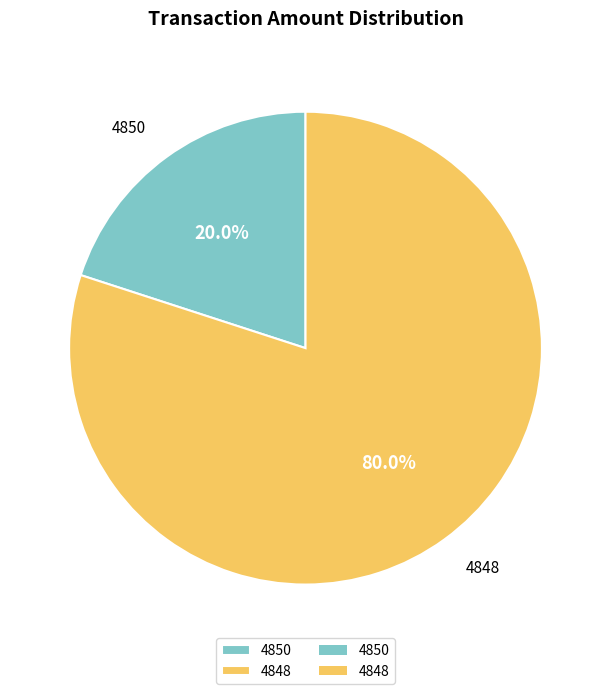

To the nearest percent, what is the combined percentage of 4850 and 4848?

100%